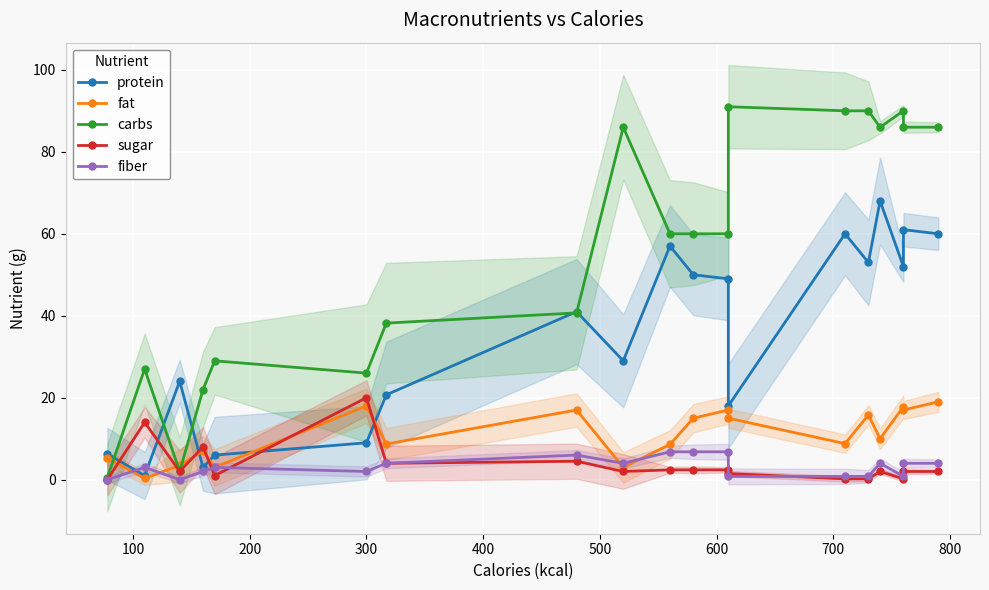

What is the value of the protein point at the 9th from the left?

29.0